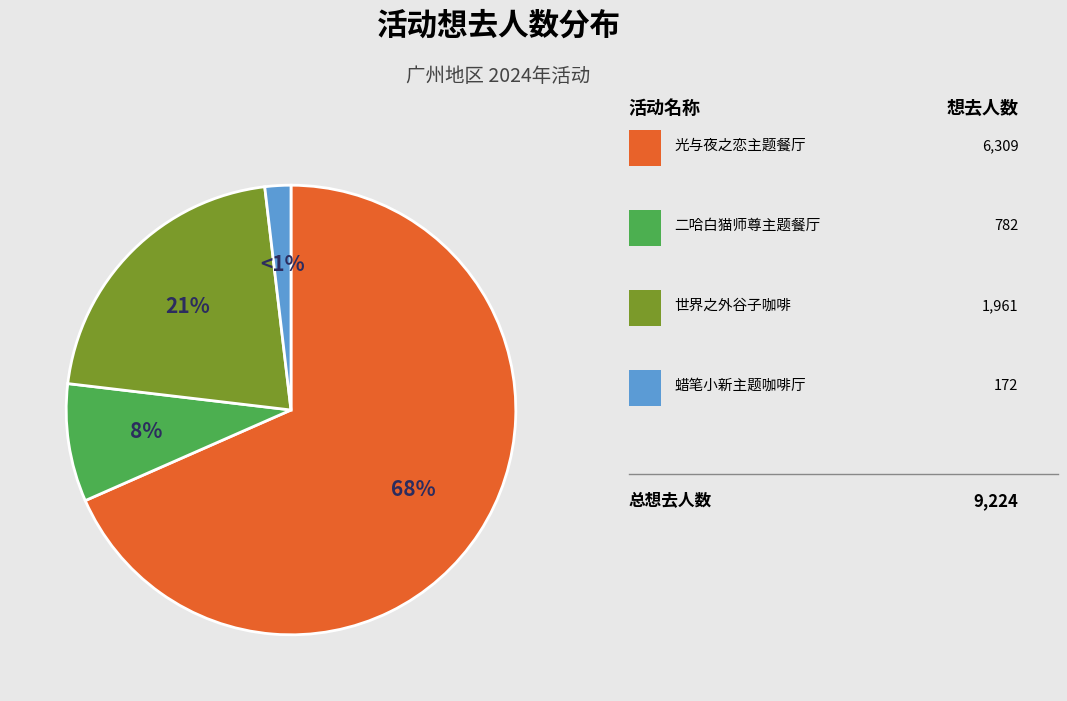

Approximately how many times larger is the value at 广州·2024《世界之外》x  萌果酱谷子咖啡 compared to 广州·「光与夜之恋 × 线条小狗 ×爱胖达文化 」线条大作战主题餐厅?

0.3